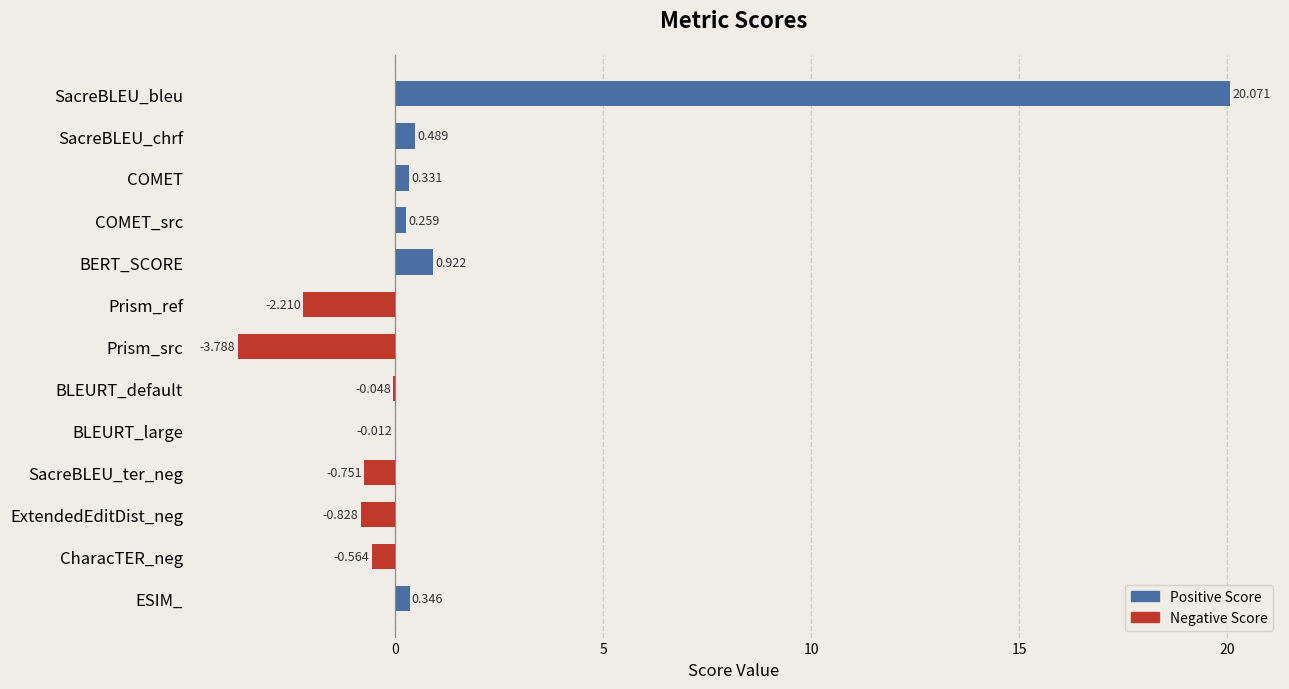

Which has a higher value, ESIM_ or ExtendedEditDist_neg?

ESIM_